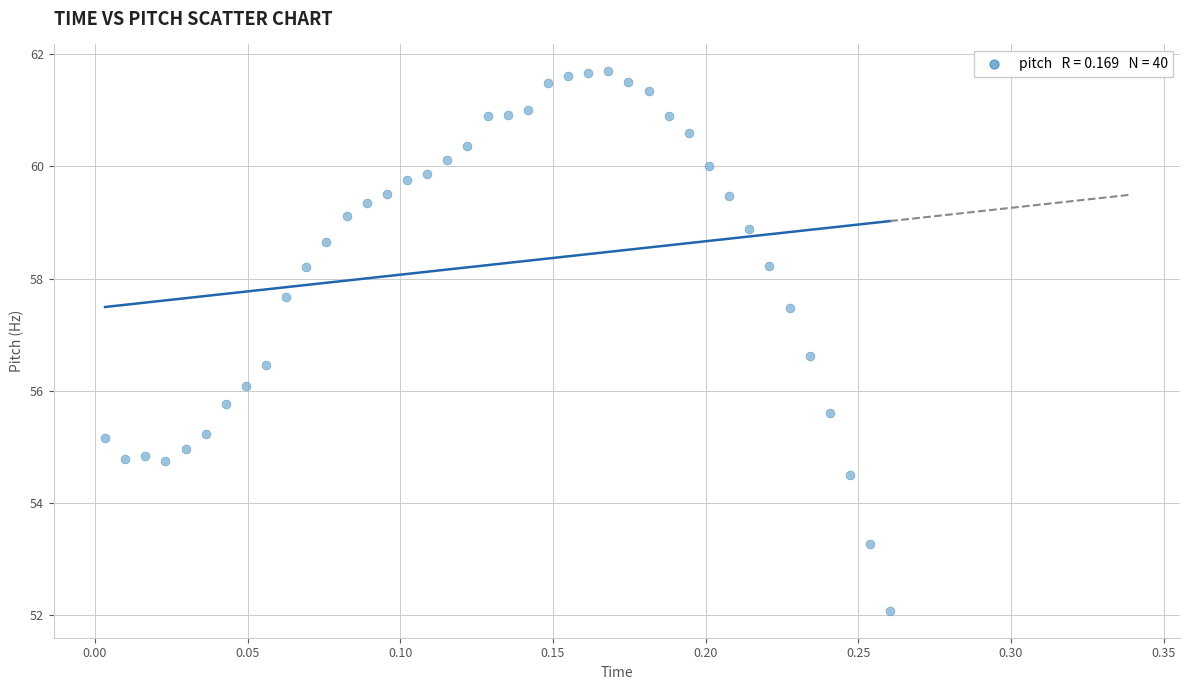

What is the range of X values (max minus min)?

0.3